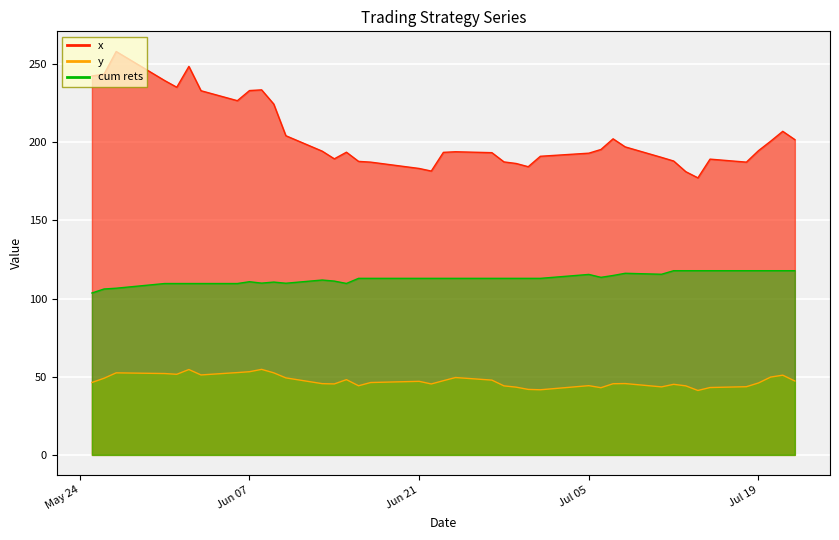

How many interior local valleys does the x series have?

7